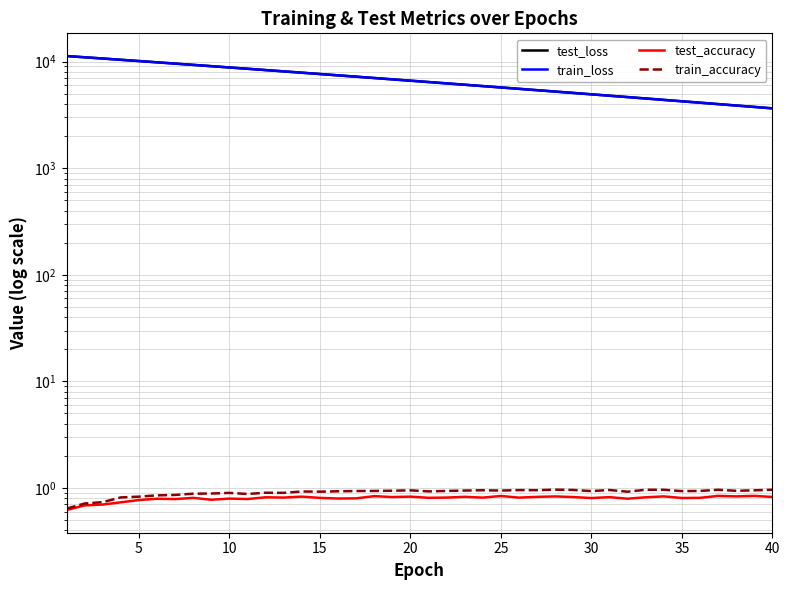

Is it true that train_accuracy equals 1.0 at 0?

False